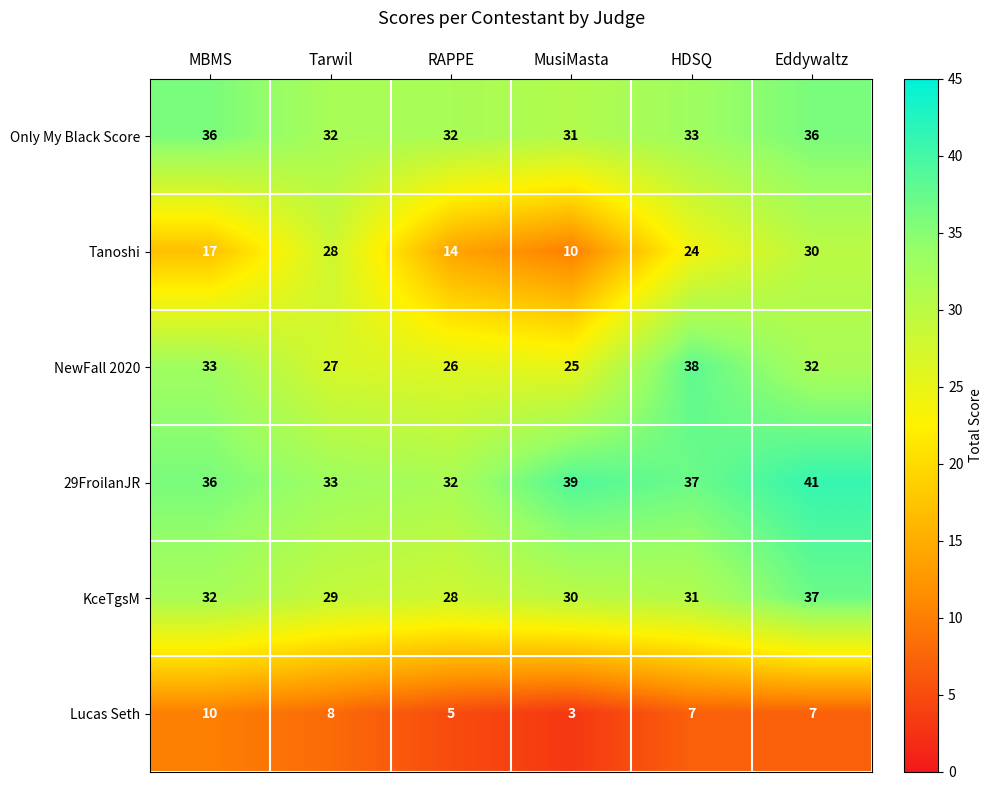

True or false: Tanoshi has a value of 24 at HDSQ.

True